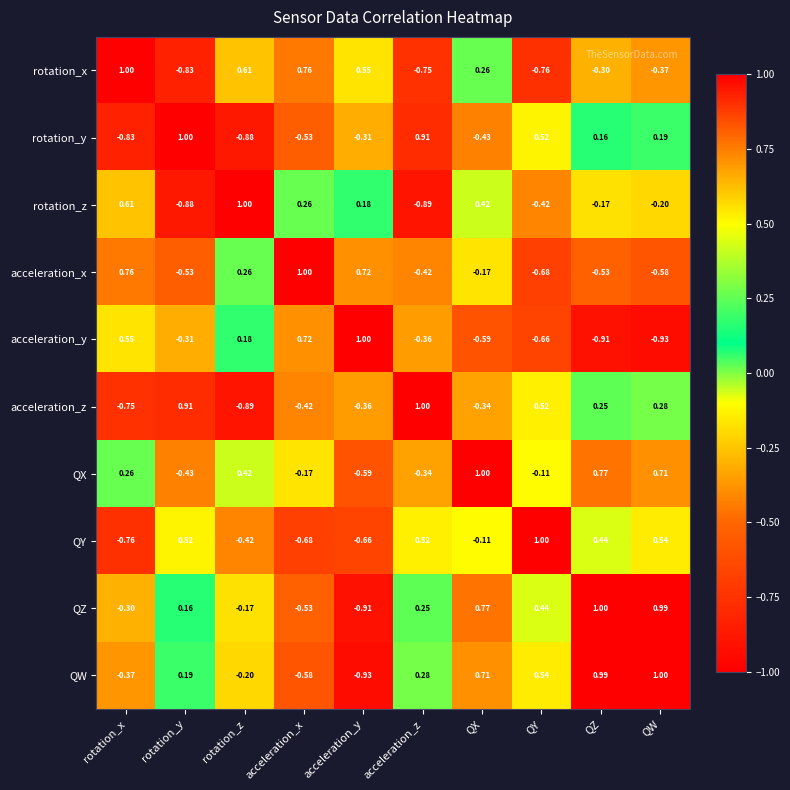

At rotation_y, list the series in order from smallest to largest.

rotation_z, rotation_x, acceleration_x, QX, acceleration_y, QZ, QW, QY, acceleration_z, rotation_y